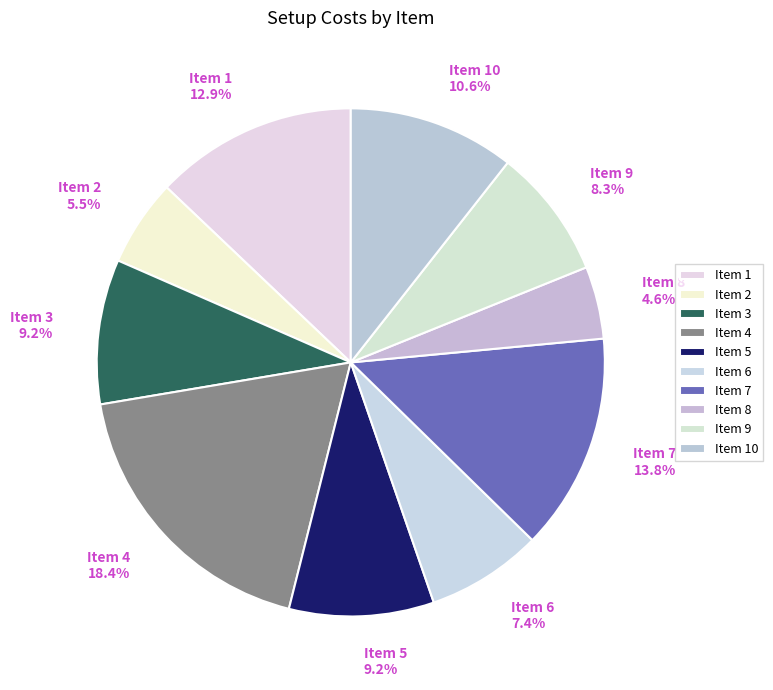

Is there a majority slice in this chart?

No